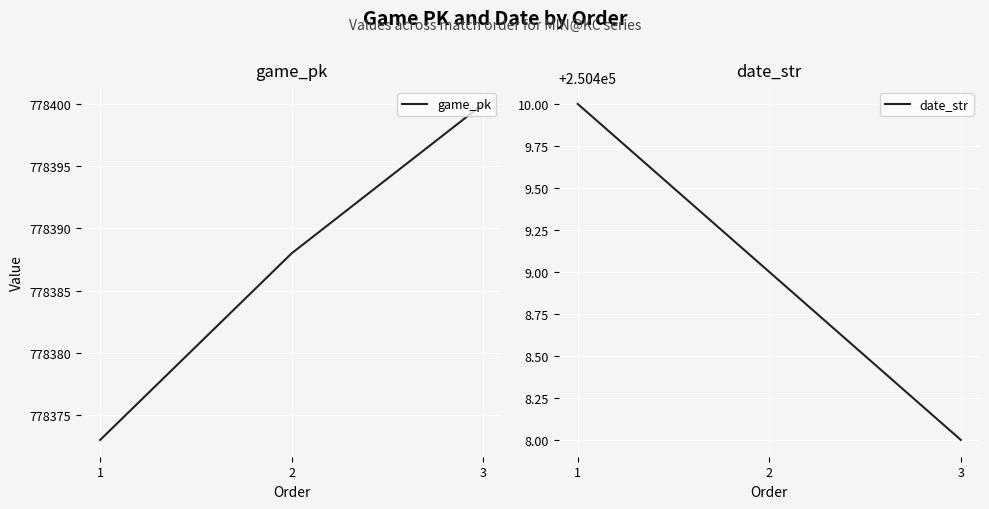

True or false: game_pk has a value of 778388 at 2.

True